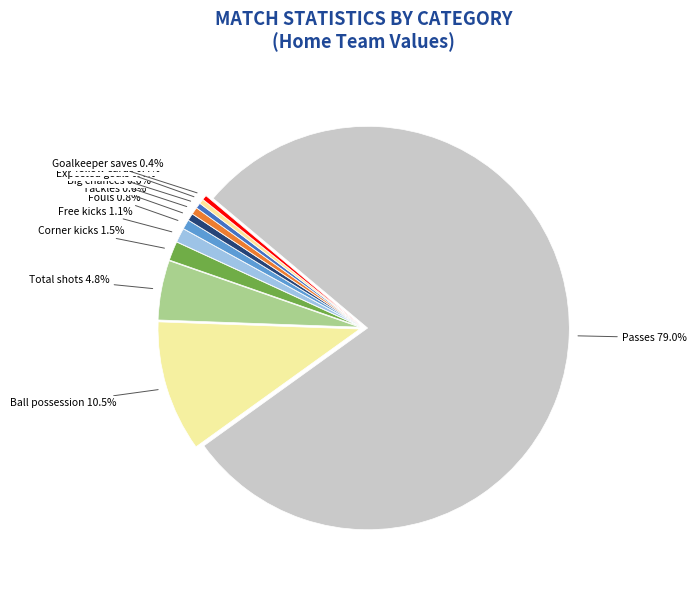

Count the number of slices in the pie.

11